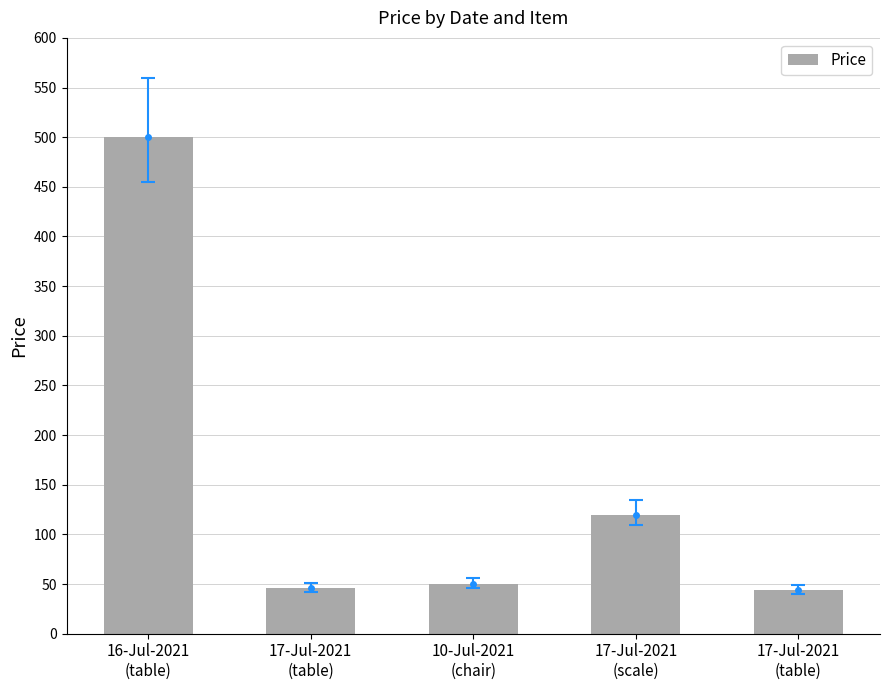

How many data points are less than 50?

2